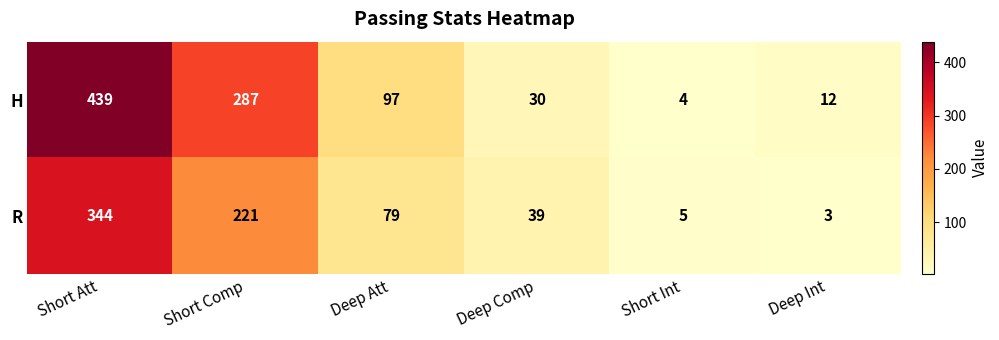

At how many categories does at least one series exceed 260?

2